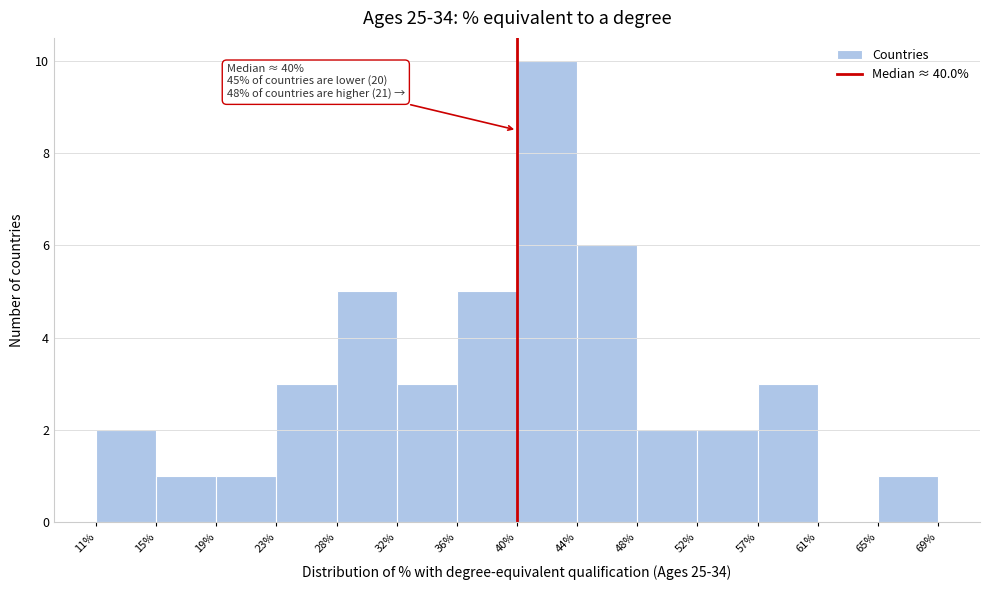

Which range on the x-axis has the tallest bar?

40% to 44%